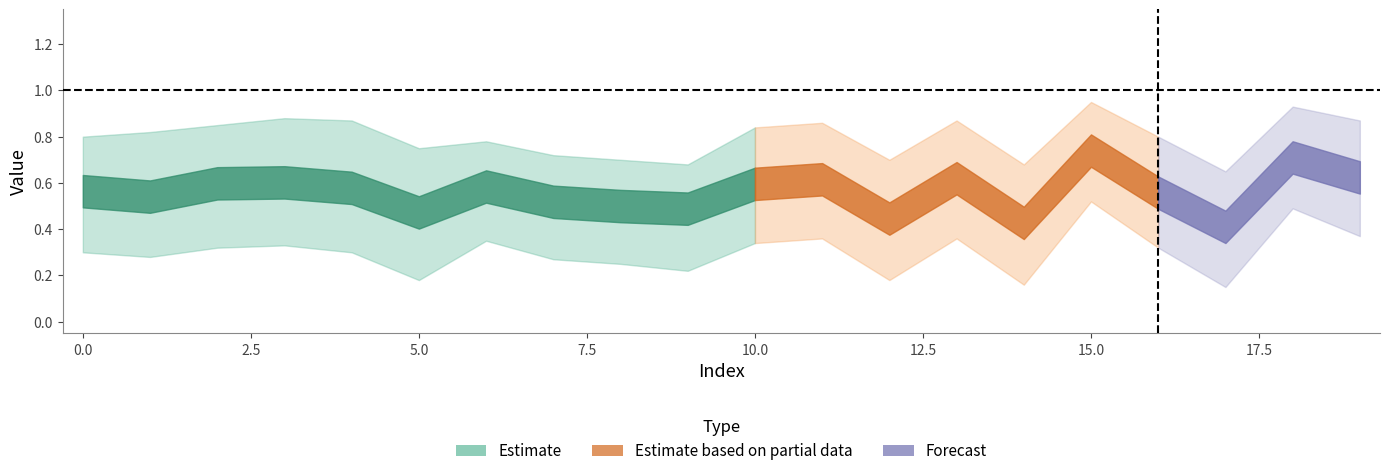

What is the average value of the y_pred series?

0.6